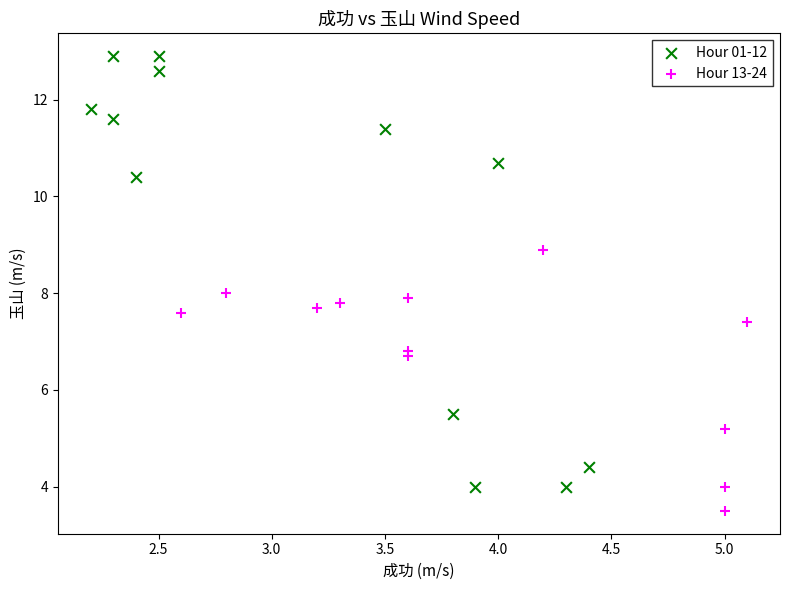

What are all the series names shown in the legend?

Hour 01-12, Hour 13-24